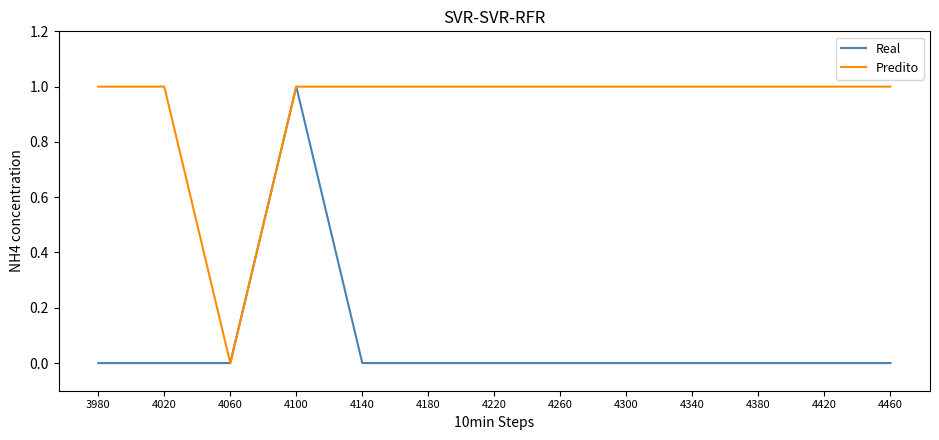

Does the chart display data point markers on the line(s)?

No